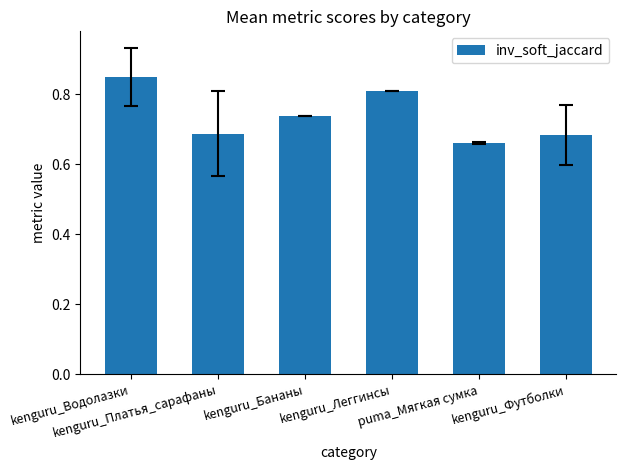

How many values are between 0 and 1?

6